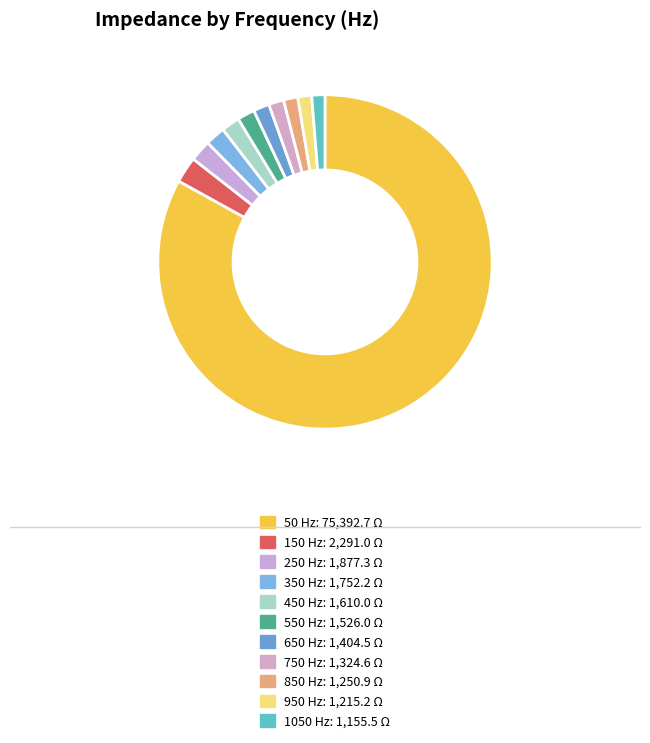

To the nearest percent, what is the difference between the 50 Hz and 350 Hz slice percentages?

81%